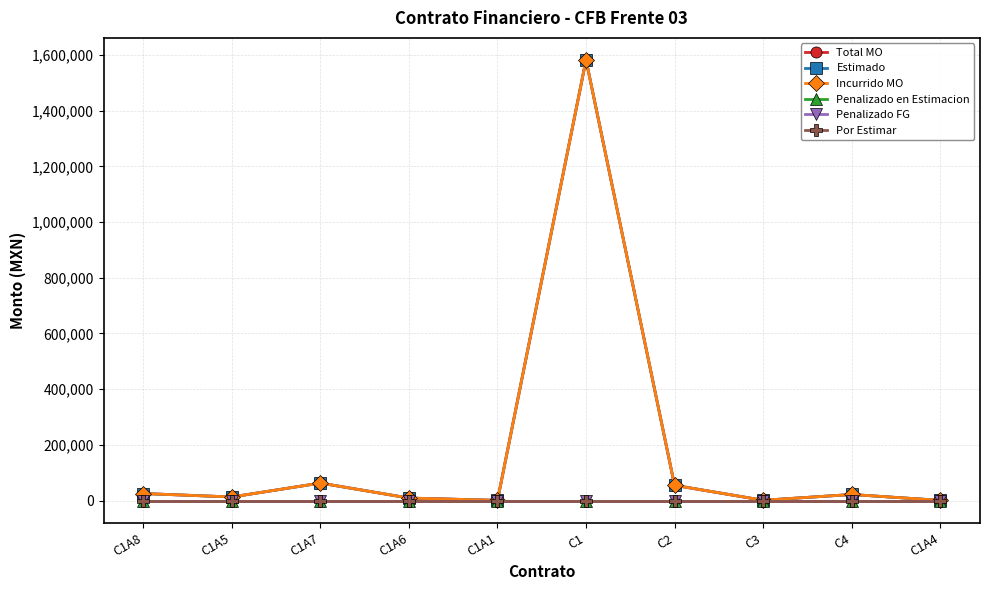

How many lines are shown in the chart?

6